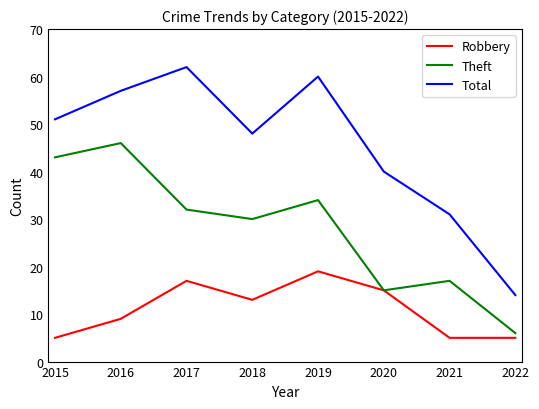

Rank the series by their maximum value, from highest to lowest.

Total, Theft, Robbery